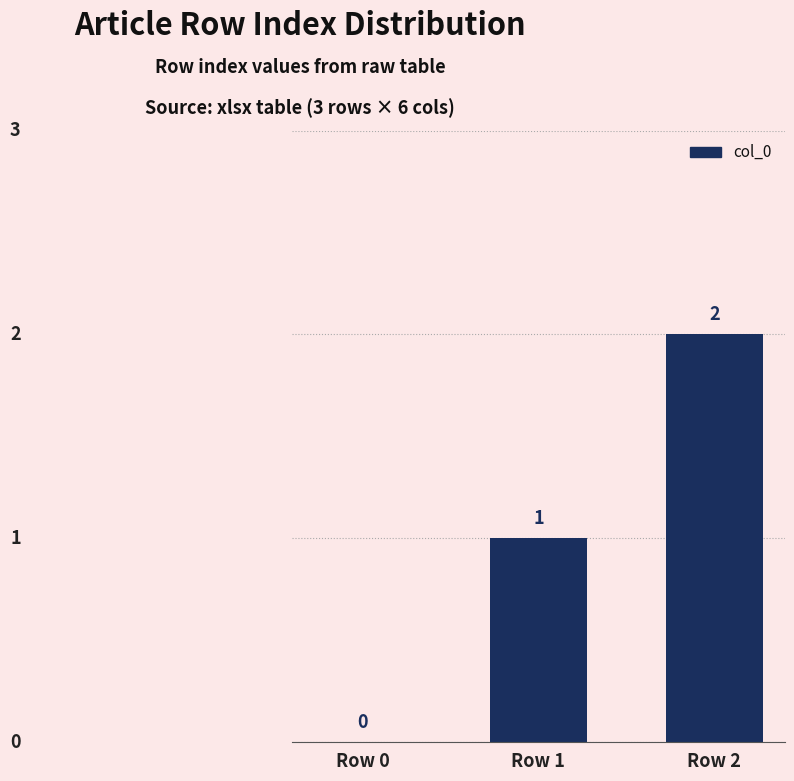

The chart shows a value of 2 at Row 1. True or false?

False